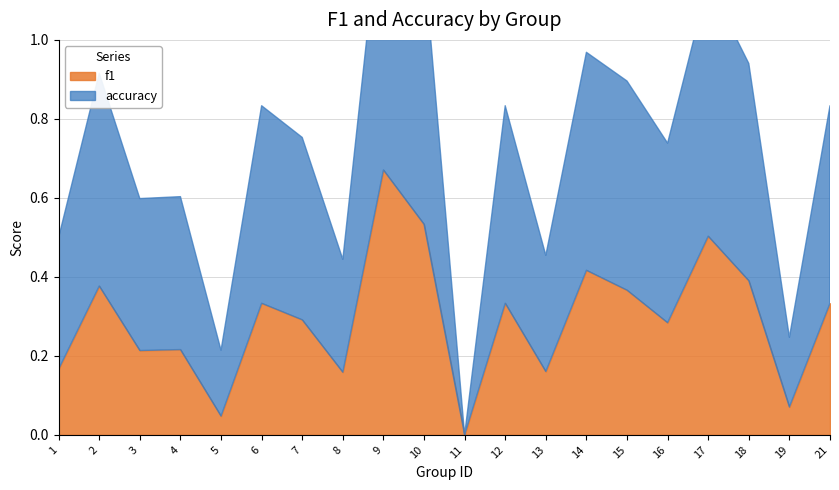

Reading left to right, what are all the values shown in this chart?

f1: 1=0.2	2=0.4	3=0.2	4=0.2	5=0.0	6=0.3	7=0.3	8=0.2	9=0.7	10=0.5	11=0.0	12=0.3	13=0.2	14=0.4	15=0.4	16=0.3	17=0.5	18=0.4	19=0.1	21=0.3
accuracy: 1=0.3	2=0.5	3=0.4	4=0.4	5=0.2	6=0.5	7=0.5	8=0.3	9=0.7	10=0.7	11=0.0	12=0.5	13=0.3	14=0.6	15=0.5	16=0.5	17=0.6	18=0.6	19=0.2	21=0.5